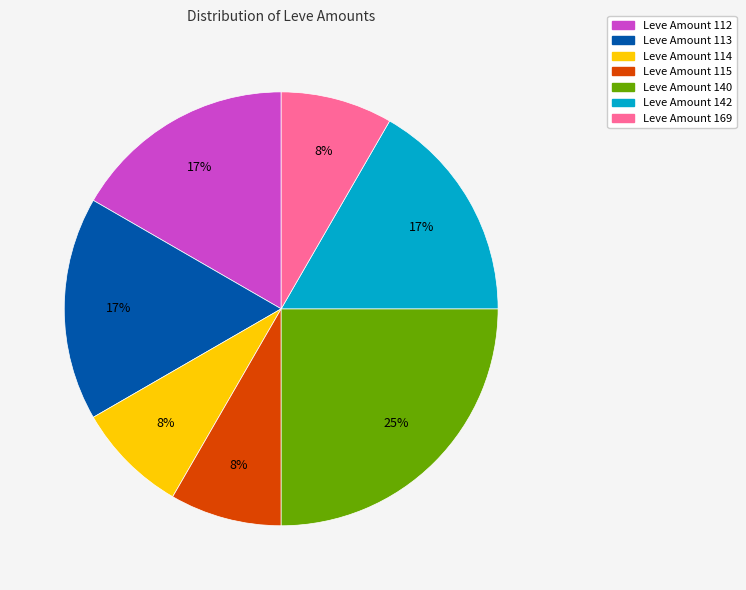

To the nearest percent, what is the average slice percentage?

14%